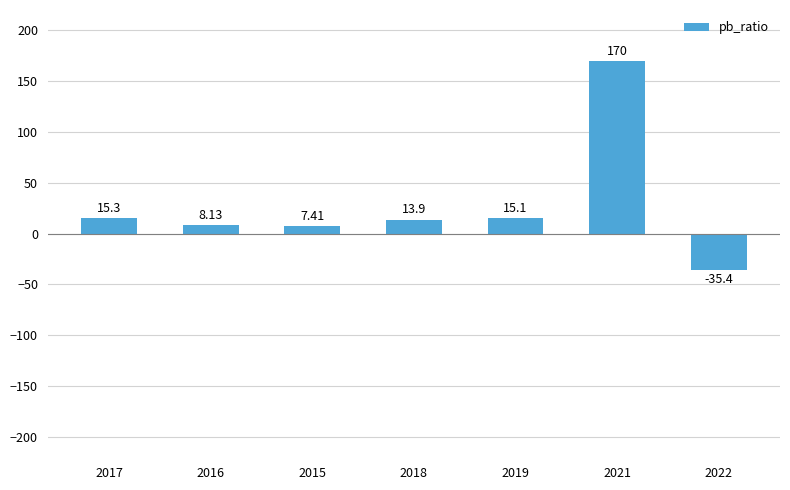

List the labels in order of value, smallest first.

2022, 2015, 2016, 2018, 2019, 2017, 2021